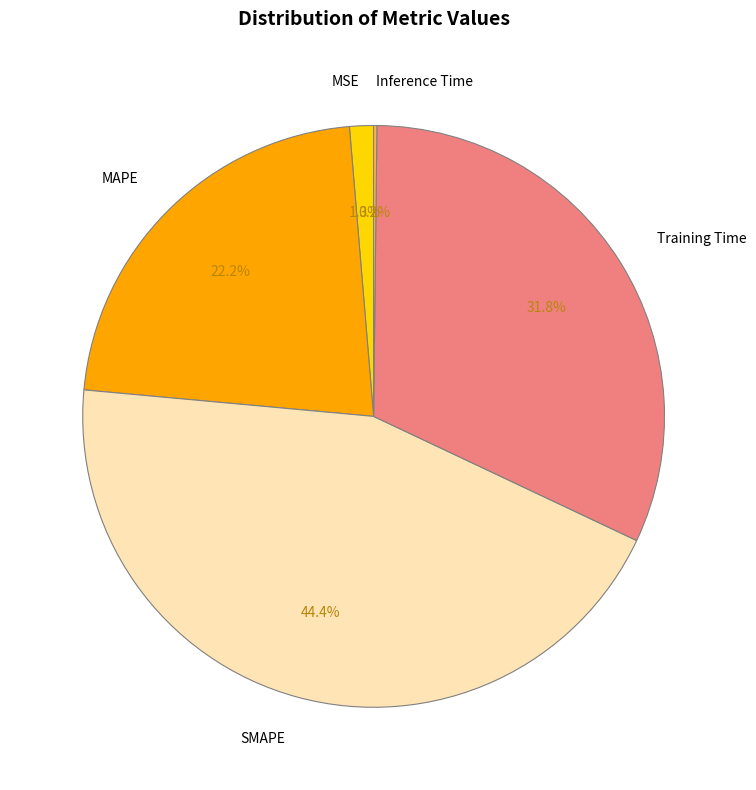

Between Training Time and MAPE, which is larger?

Training Time